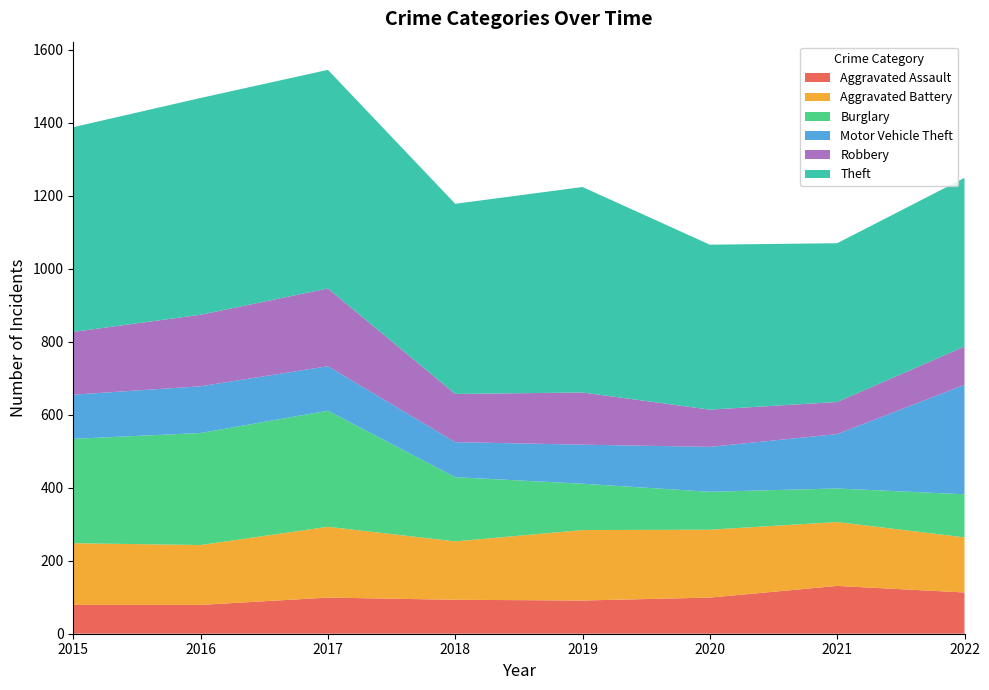

Reading left to right, list all the values displayed in this chart.

Aggravated Assault: 79	79	99	93	91	99	131	113
Aggravated Battery: 169	164	194	160	193	186	175	151
Burglary: 286	307	318	176	127	104	92	118
Motor Vehicle Theft: 121	128	122	96	107	123	149	300
Robbery: 172	196	213	132	143	102	88	105
Theft: 561	594	599	521	563	452	435	462